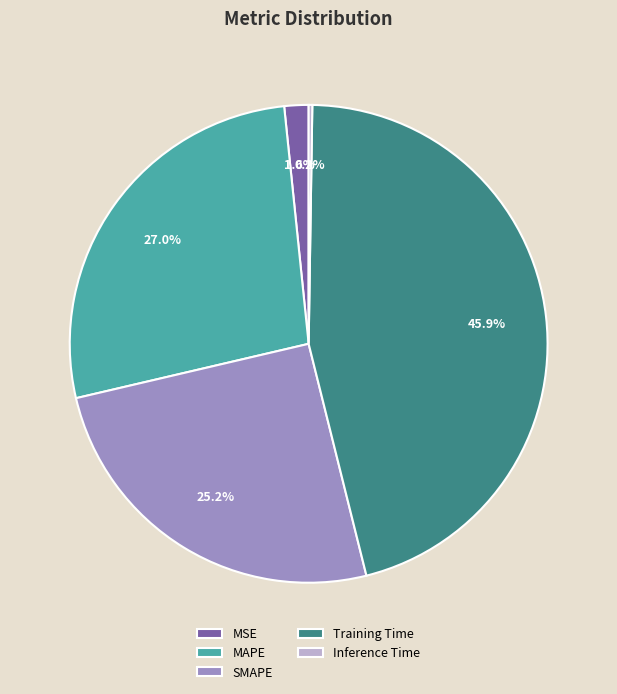

The MAPE slice represents 35% of the pie. True or false?

False